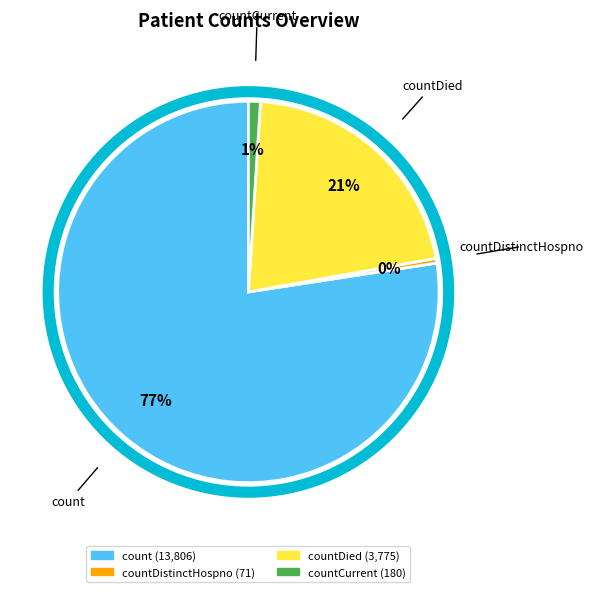

Does any single category account for the majority?

Yes